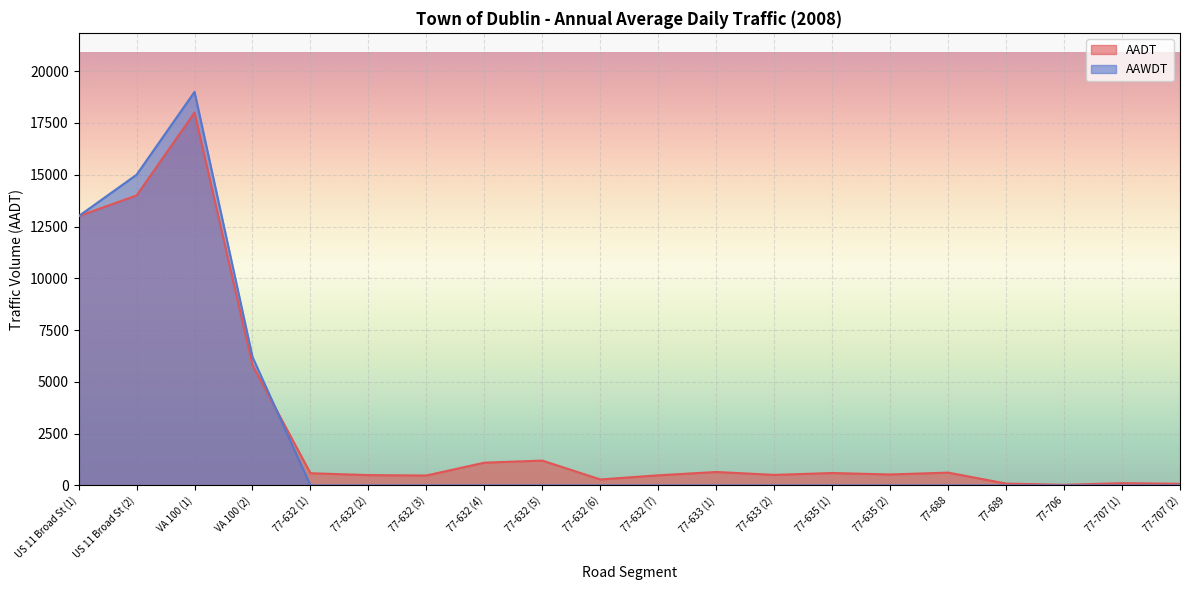

How many lines are shown in the chart?

2